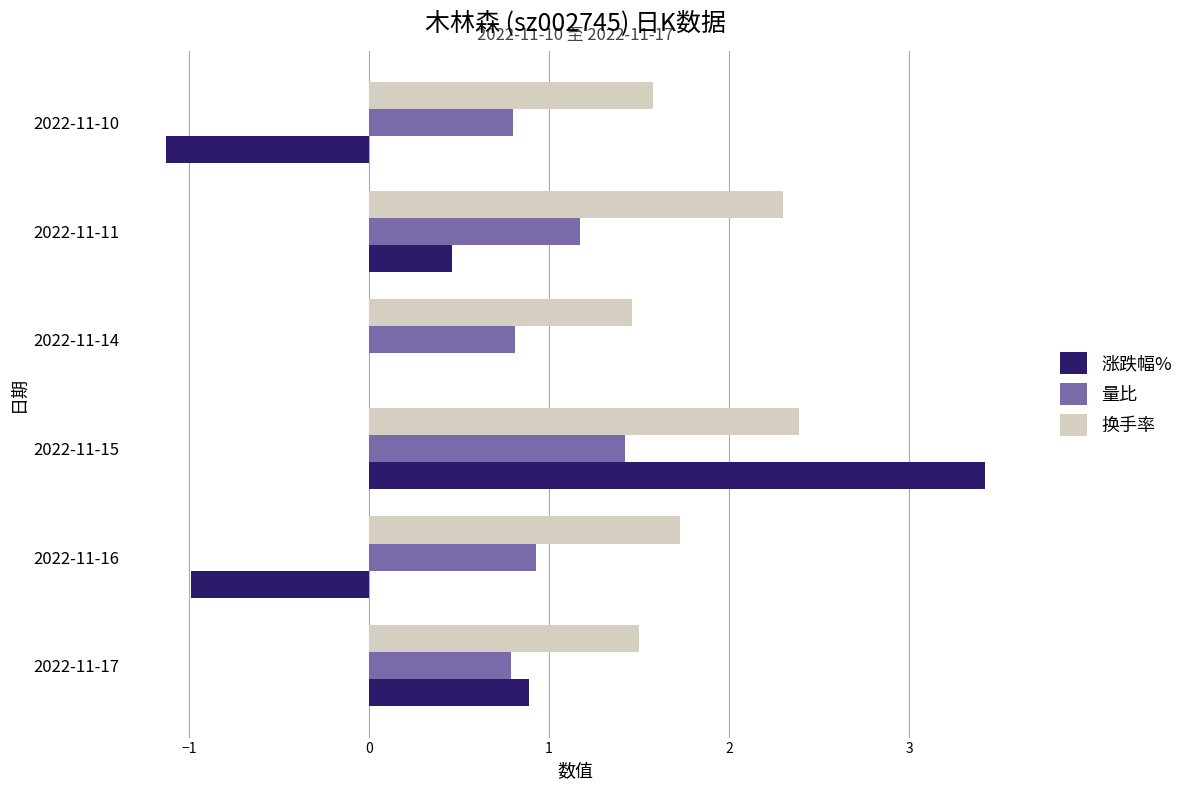

What is the sum of the 换手率 values at 2022-11-16 and 2022-11-14?

3.2